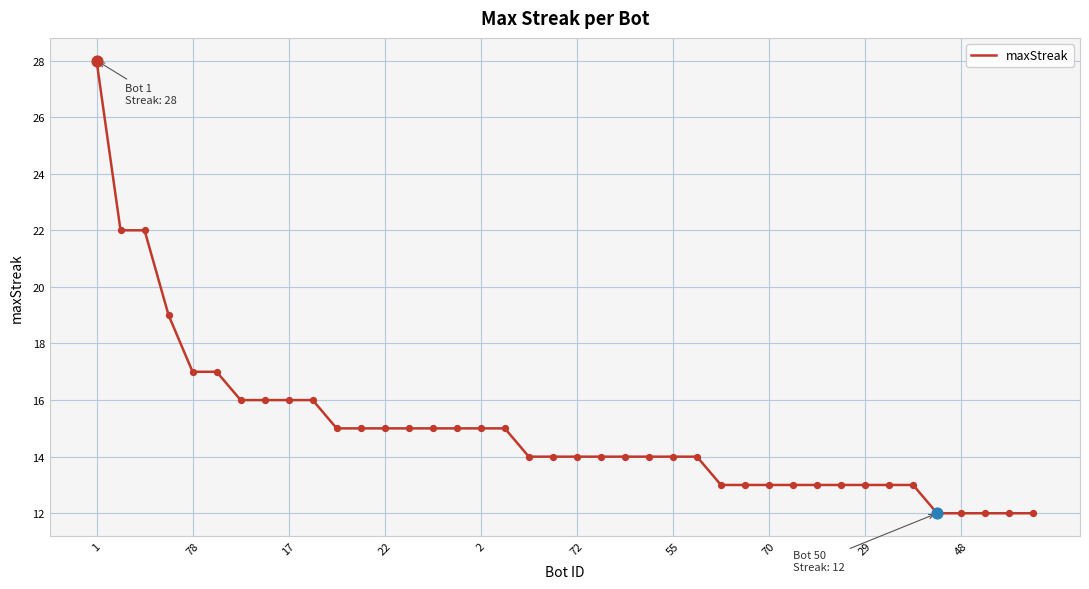

What is the maximum value shown in the chart?

28